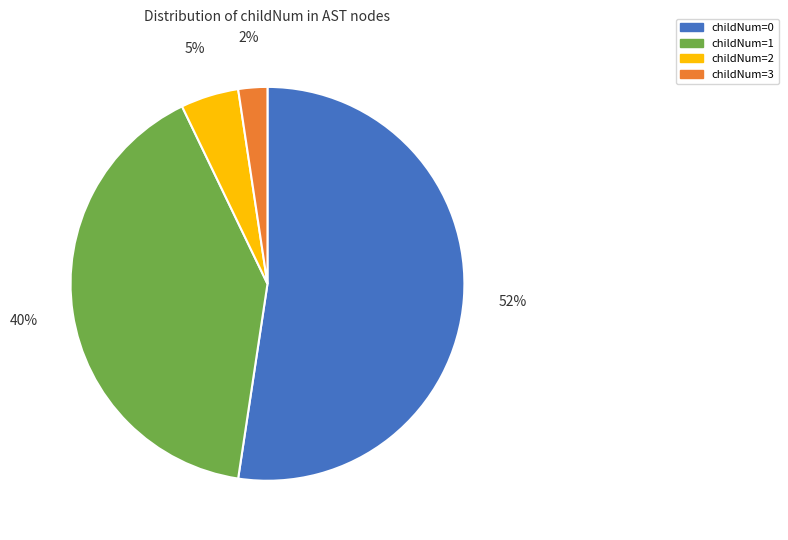

Combined, do childNum=0 and childNum=1 account for over 50%?

Yes